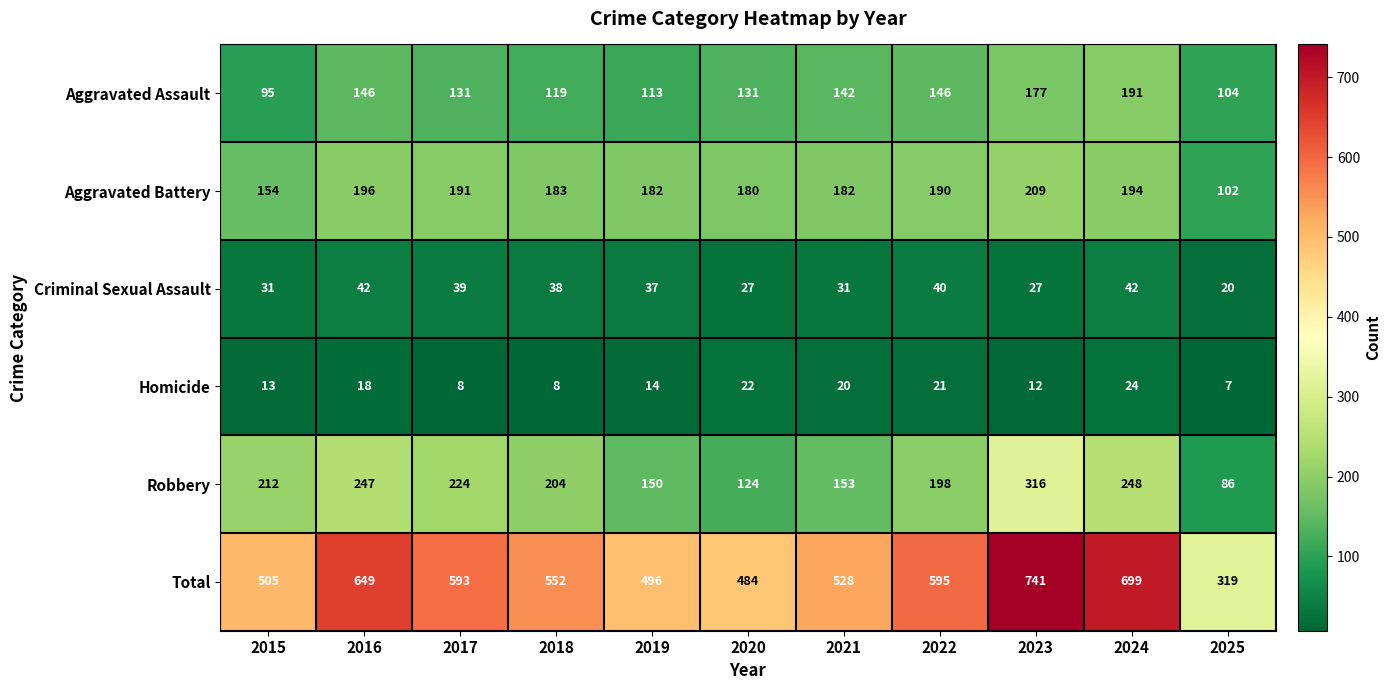

Between 2018 and 2025, which series saw the biggest shift?

Total